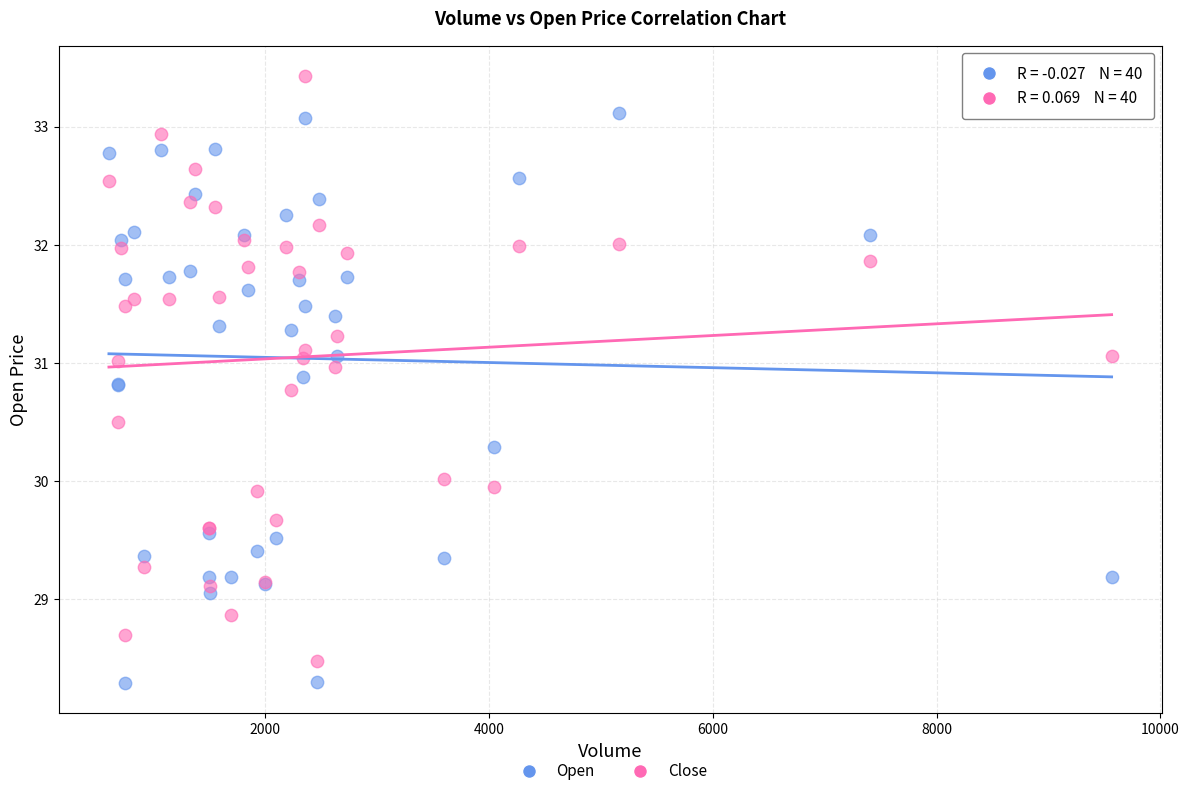

What is the X range (max minus min) for the scatter plot?

8962.0